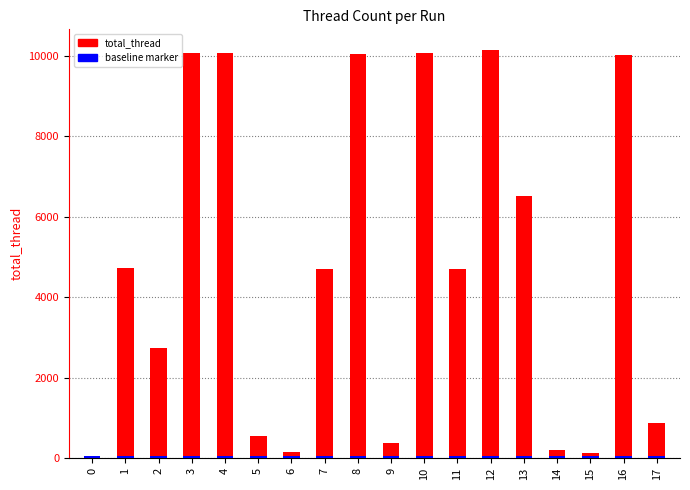

What is the average value?

4783